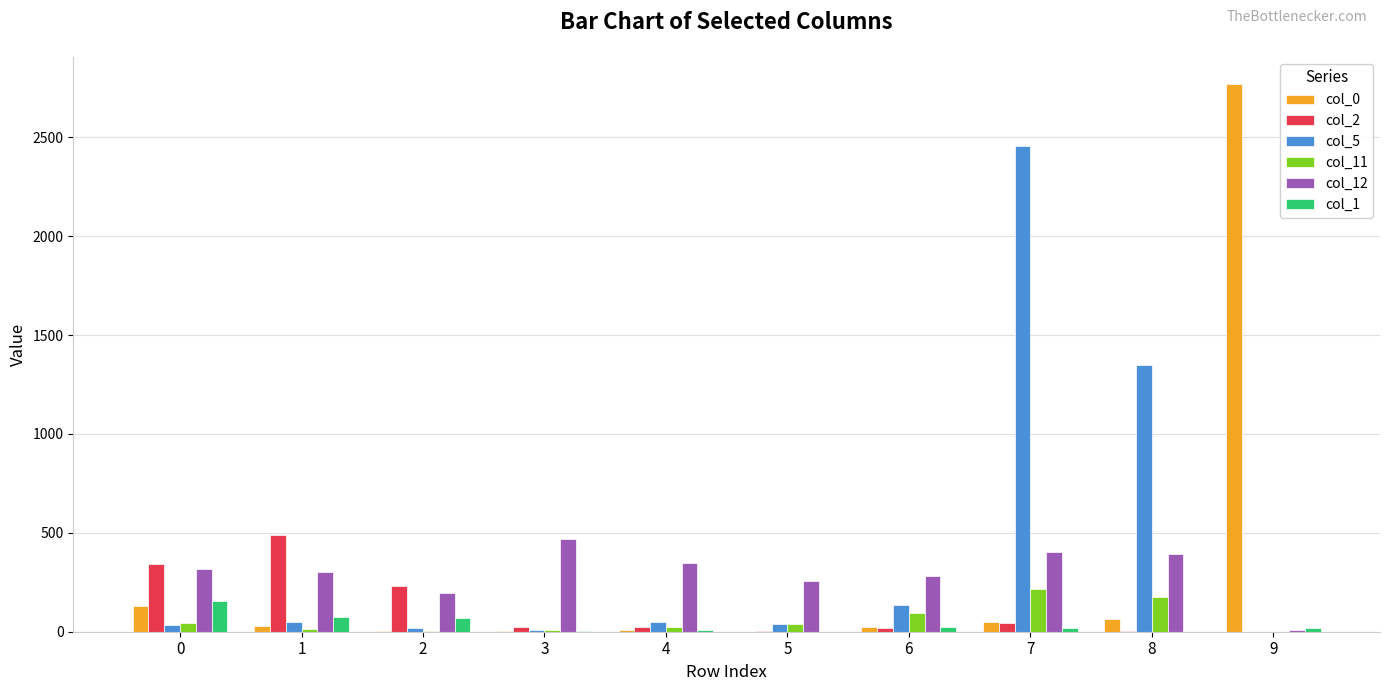

How many groups of bars are there?

10